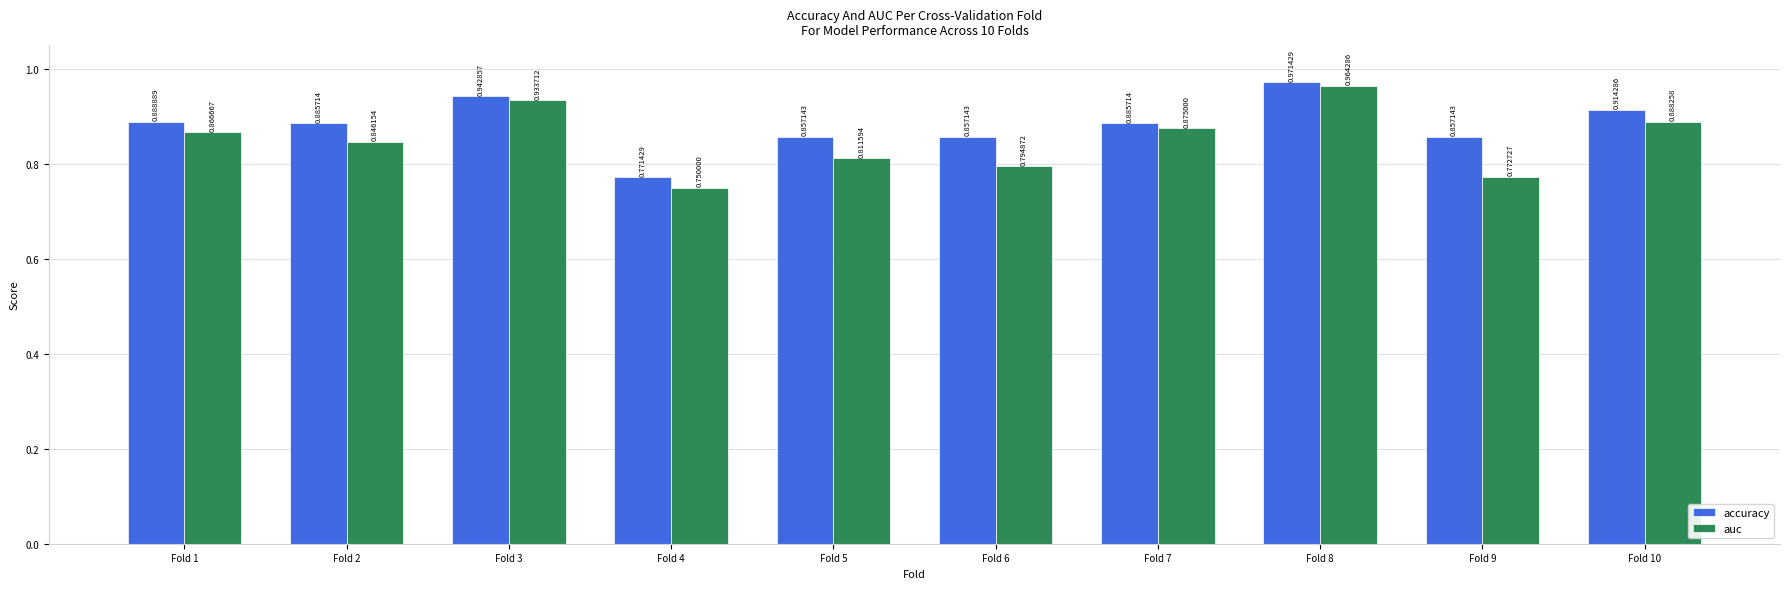

How many groups of bars are there?

10